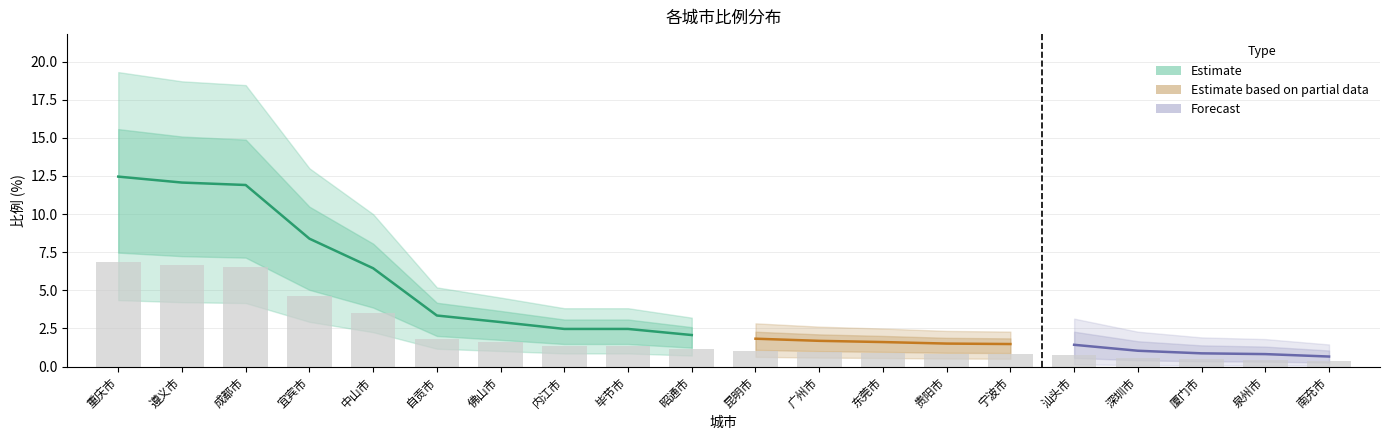

What is the label of the 7th bar from the left?

佛山市